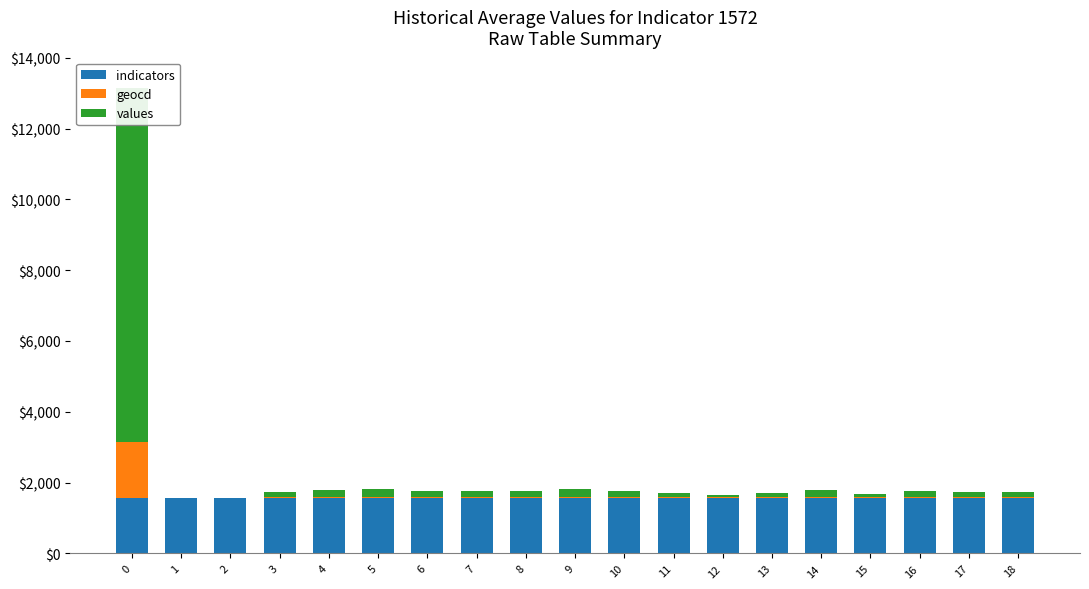

What is the average value of the geocd series?

103